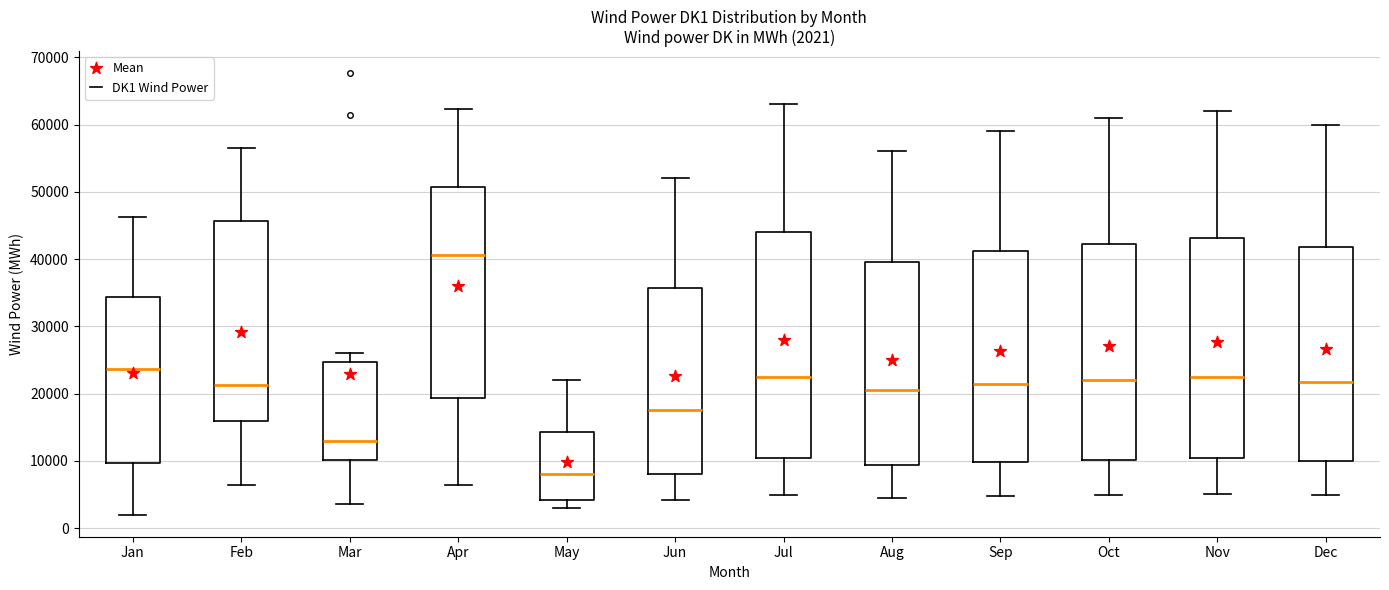

Which box has the highest median line?

Apr